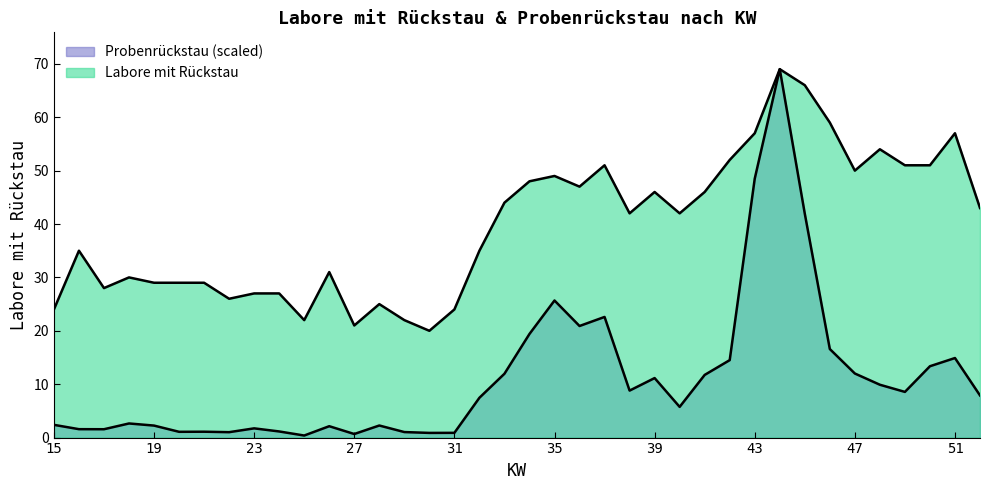

List the series in order of their peak value, lowest first.

Labore mit Rückstau, Probenrückstau